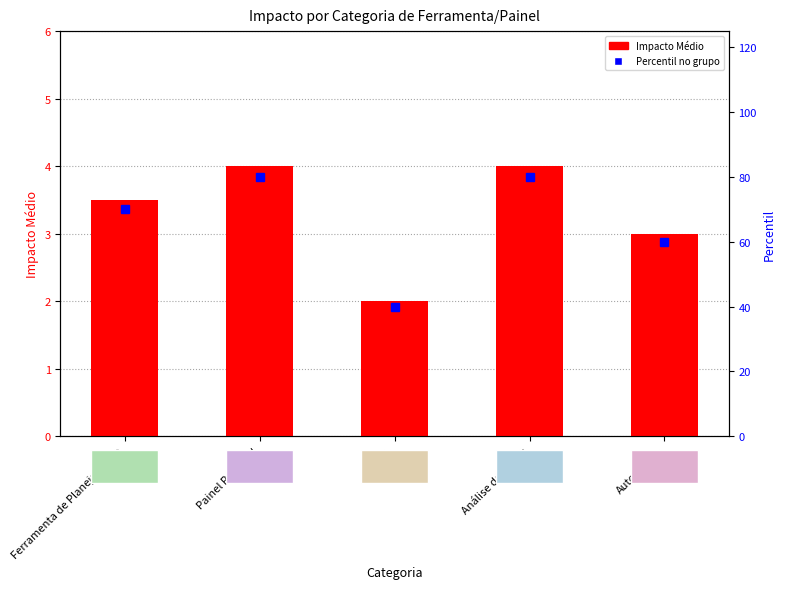

What is the label of the 4th bar from the right?

Painel Power BI